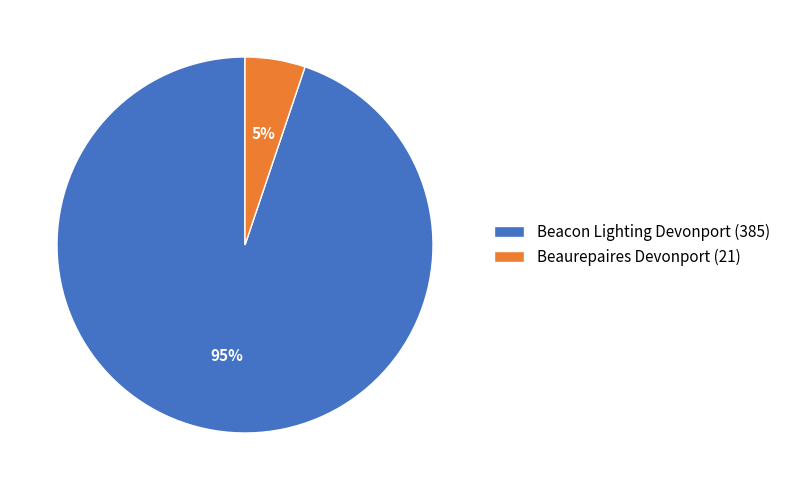

To the nearest percent, what is the difference between the Beaurepaires Devonport (21) and Beacon Lighting Devonport (385) slice percentages?

90%